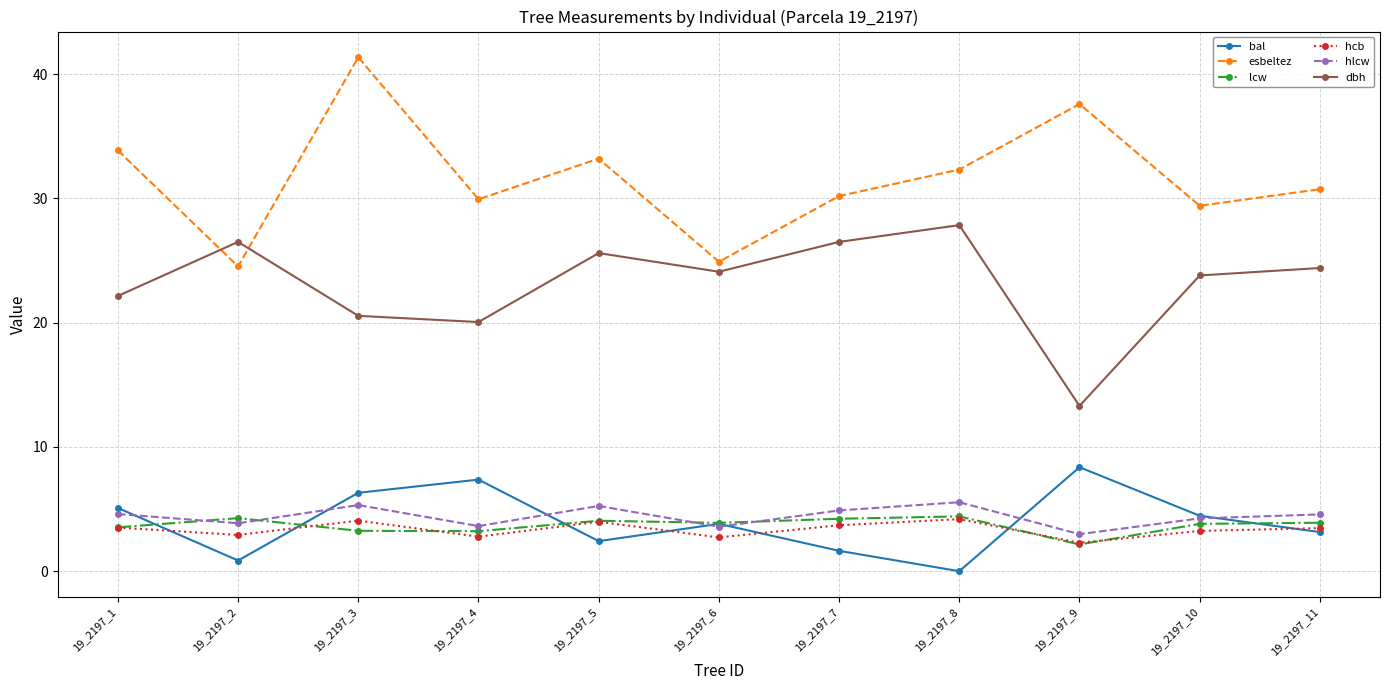

True or false: esbeltez and hcb cross at least once.

False